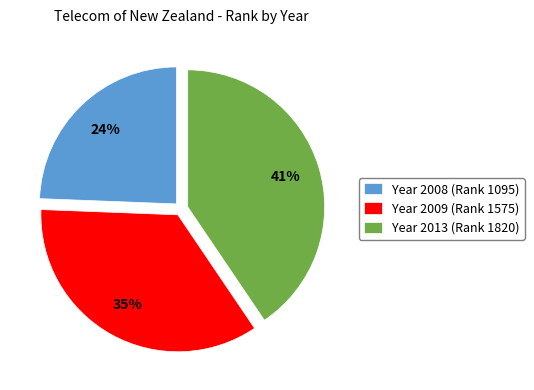

Combined, do Year 2013 (Rank 1820) and Year 2009 (Rank 1575) account for over 50%?

Yes